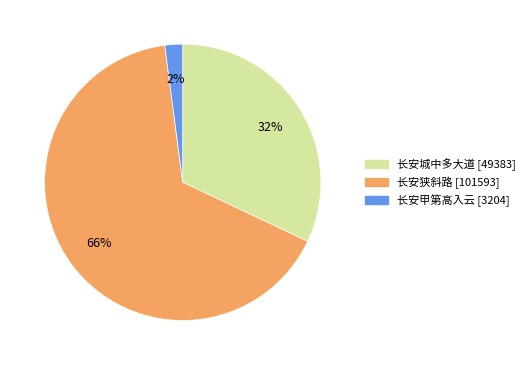

Is there a majority slice in this chart?

Yes